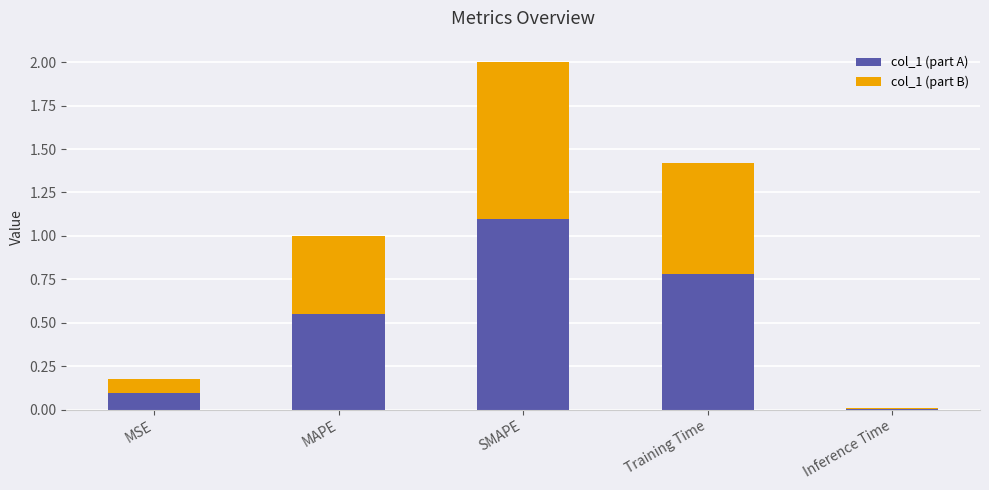

What is the total value across all series at Training Time?

1.4